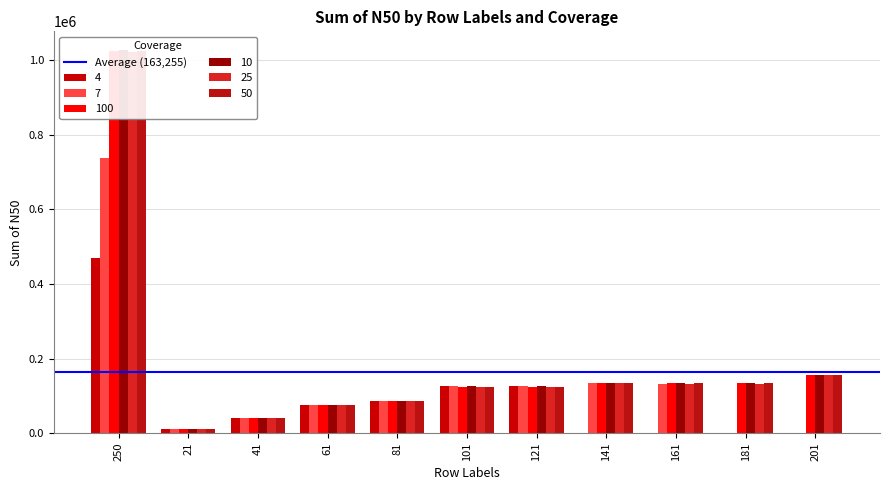

Which series has the widest spread of values?

10